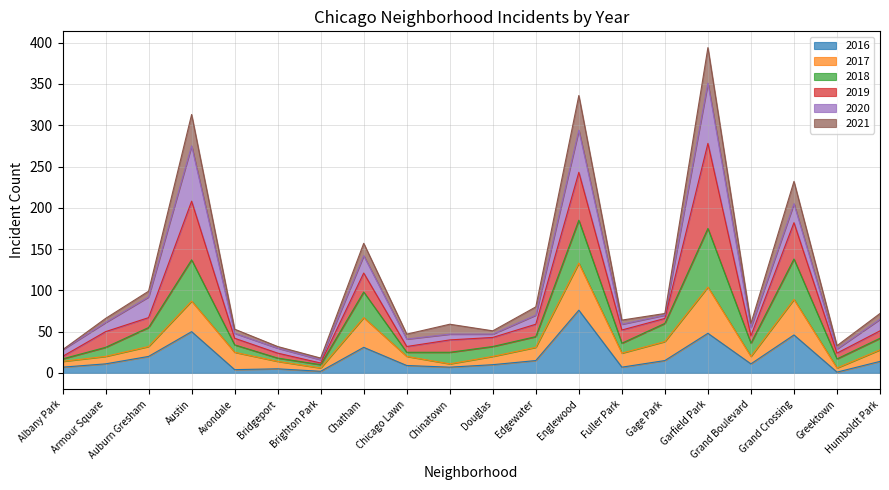

How many lines are shown in the chart?

6